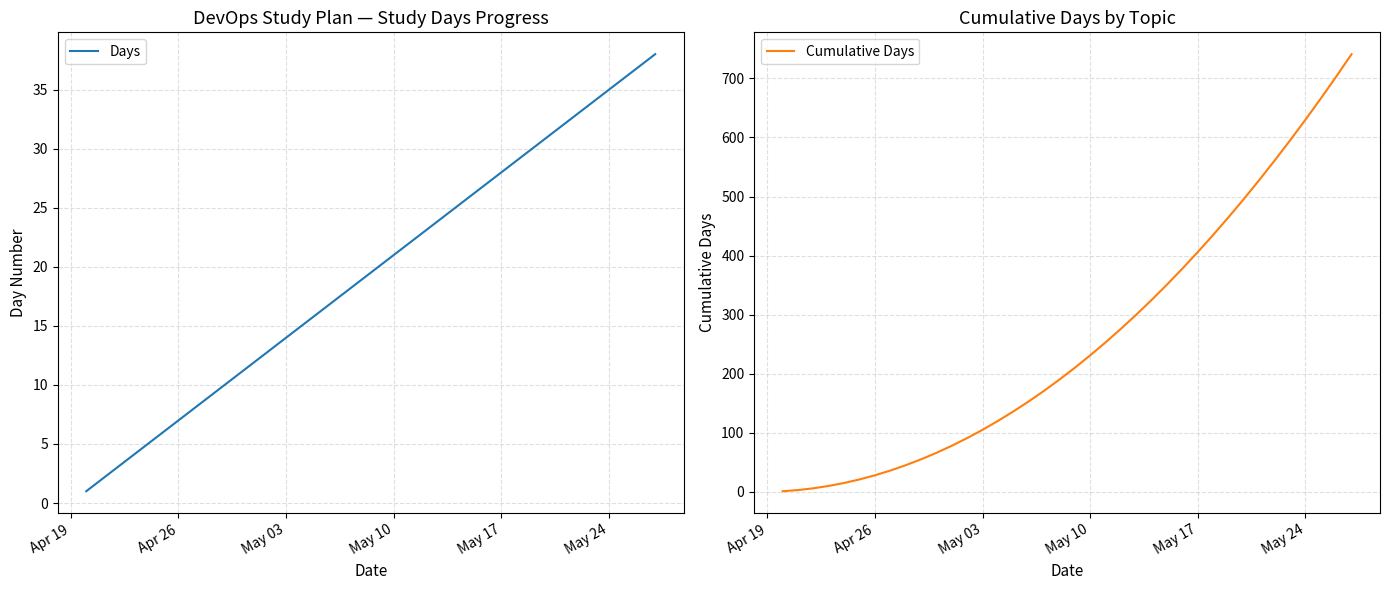

The value of Days at Apr 26 is 7. True or false?

True